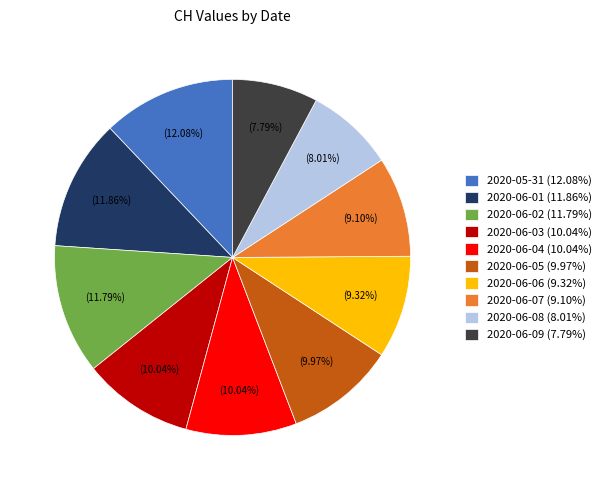

What percentage is the 2020-05-31 slice, to the nearest percent?

12%